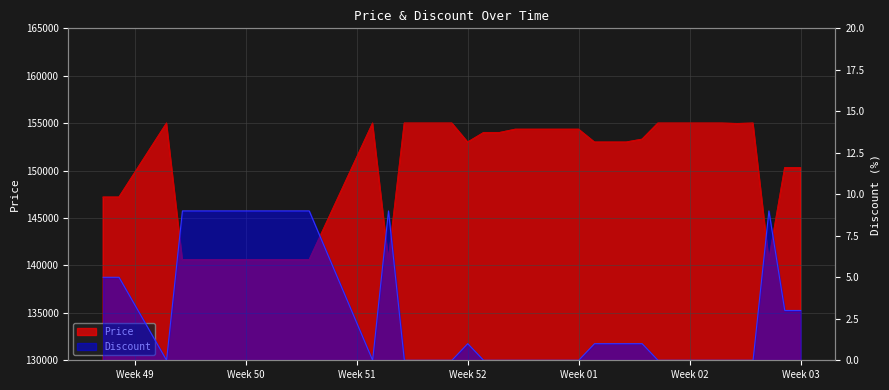

What is the value of the Price point at the 22nd from the left?

154350